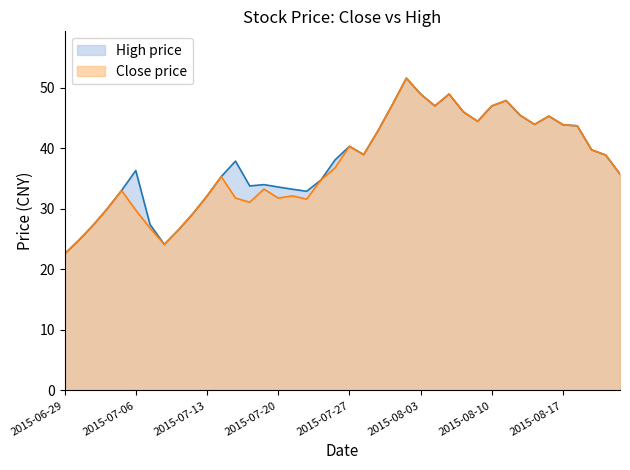

What is the maximum value for high?

51.6